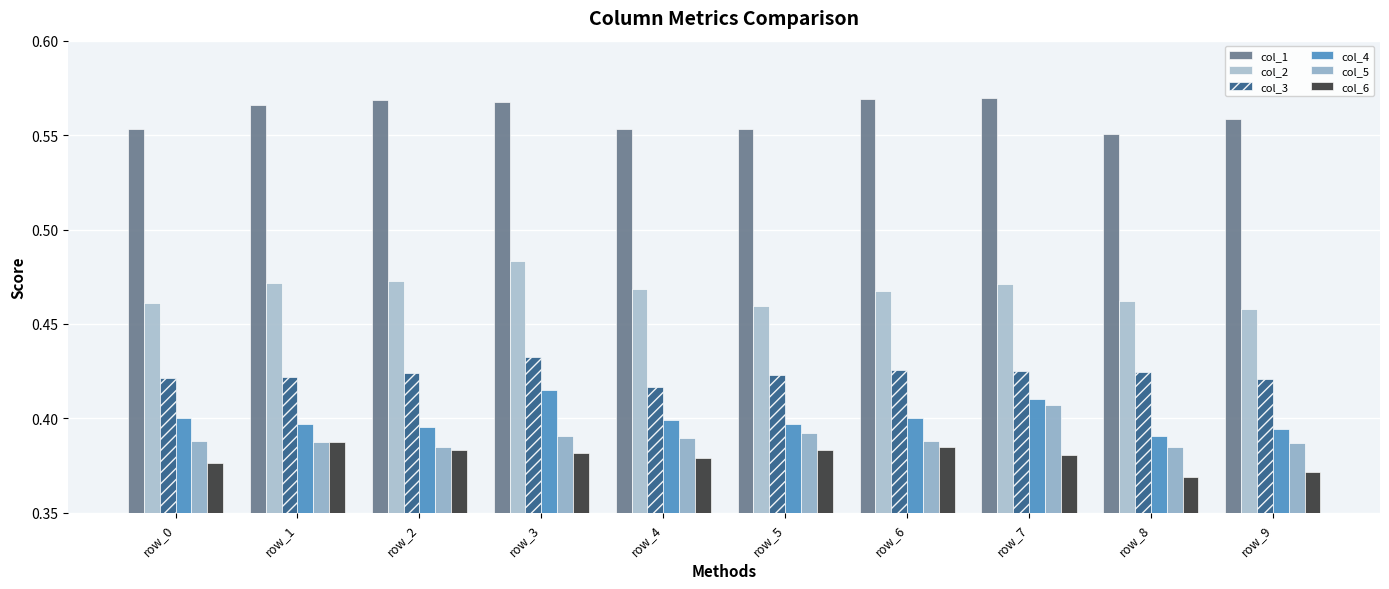

Rank the series by their maximum value, from highest to lowest.

col_1, col_2, col_3, col_4, col_5, col_6